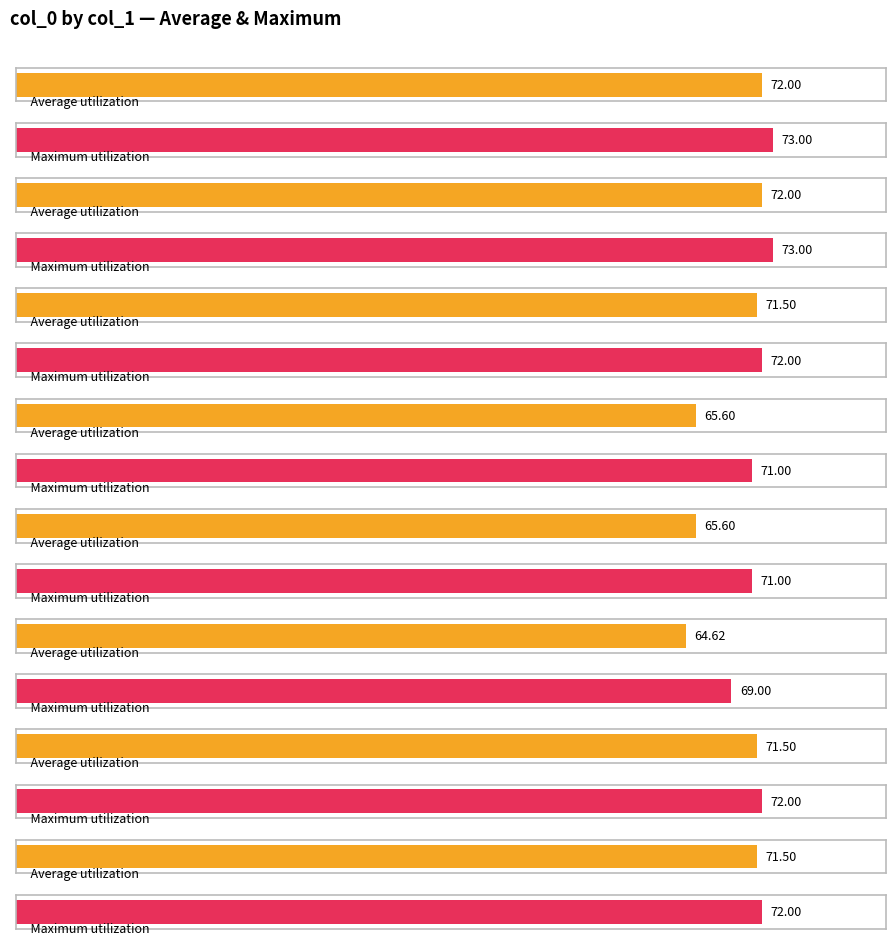

Where does the data first go above 20?

21